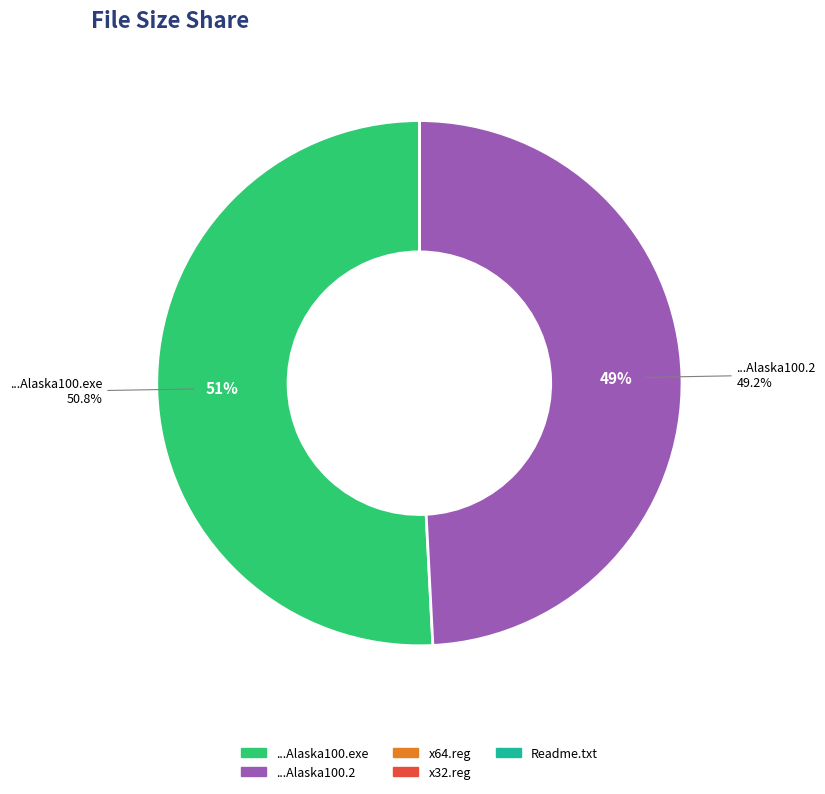

Is there a majority slice in this chart?

Yes